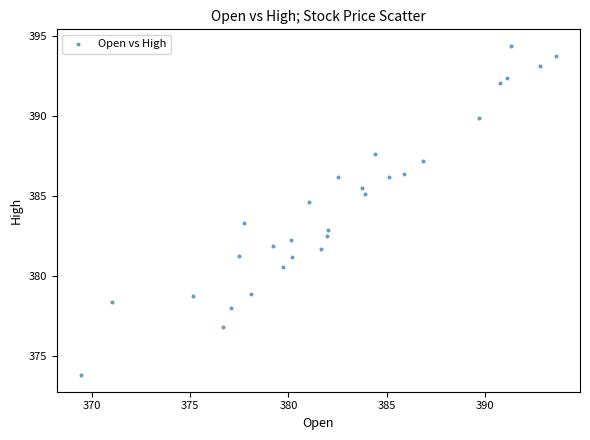

What is the range of X values (max minus min)?

24.2